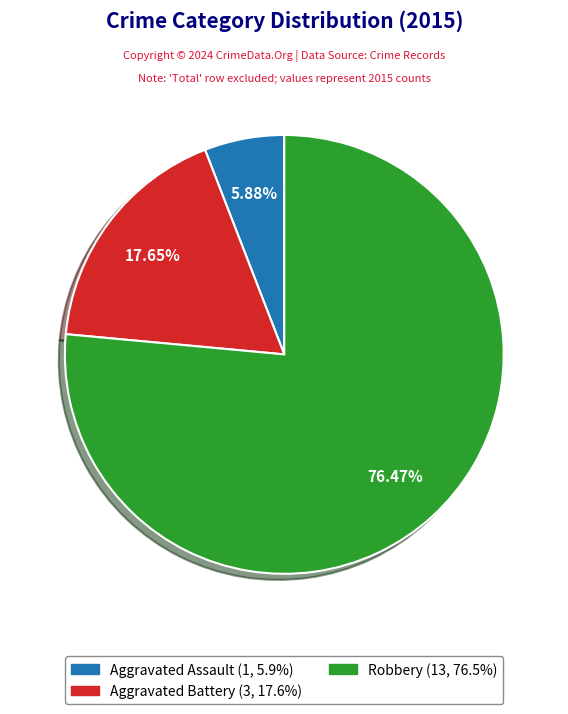

How many slices are in this pie chart?

3